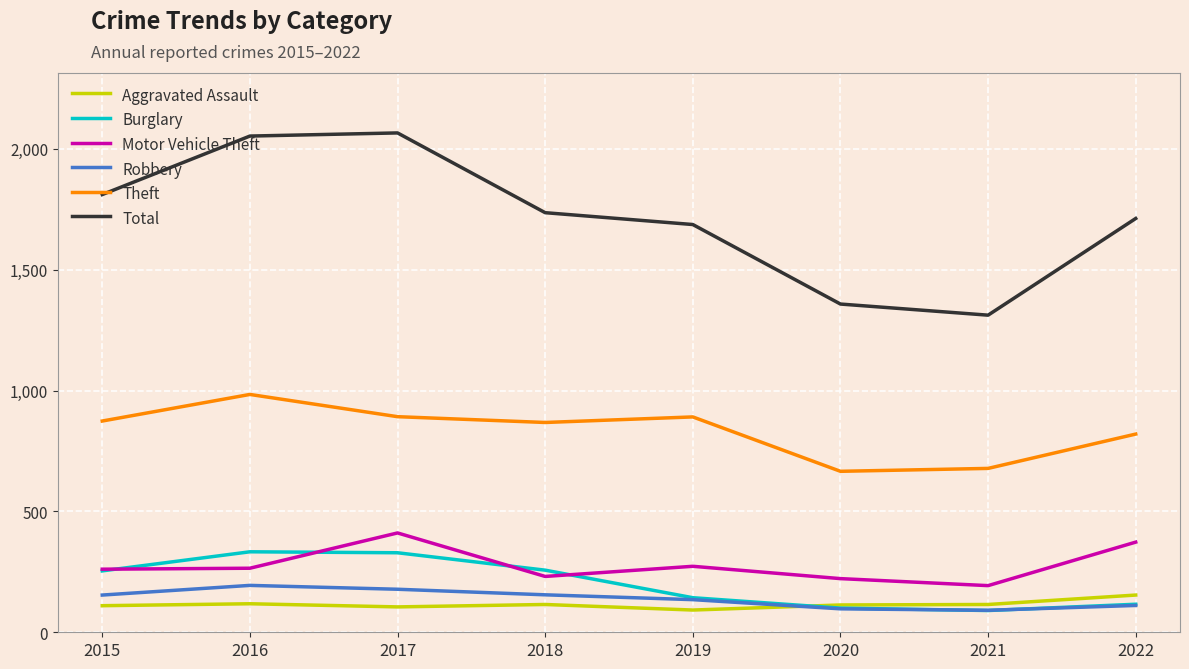

At 2016, list the series in order from largest to smallest.

Total, Theft, Burglary, Motor Vehicle Theft, Robbery, Aggravated Assault